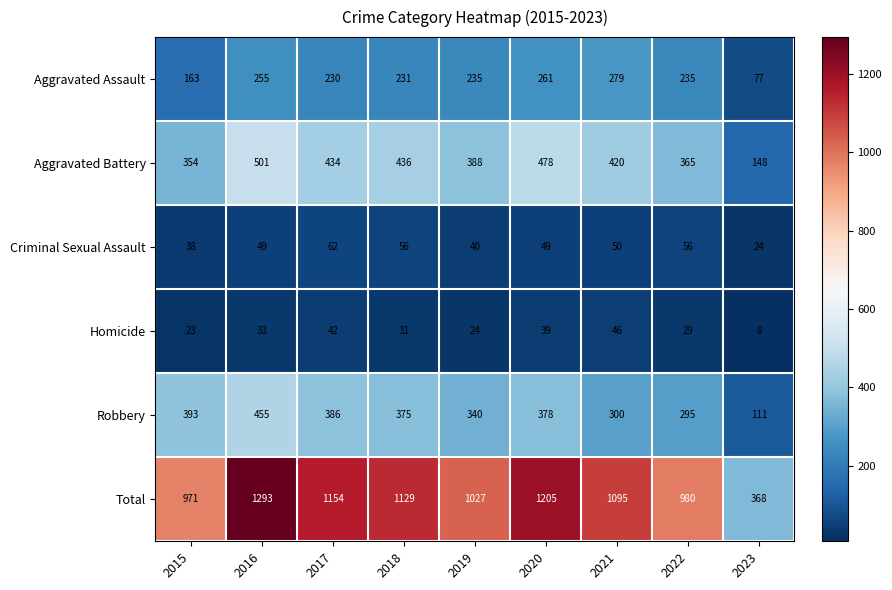

What is the maximum value shown in the chart?

1293